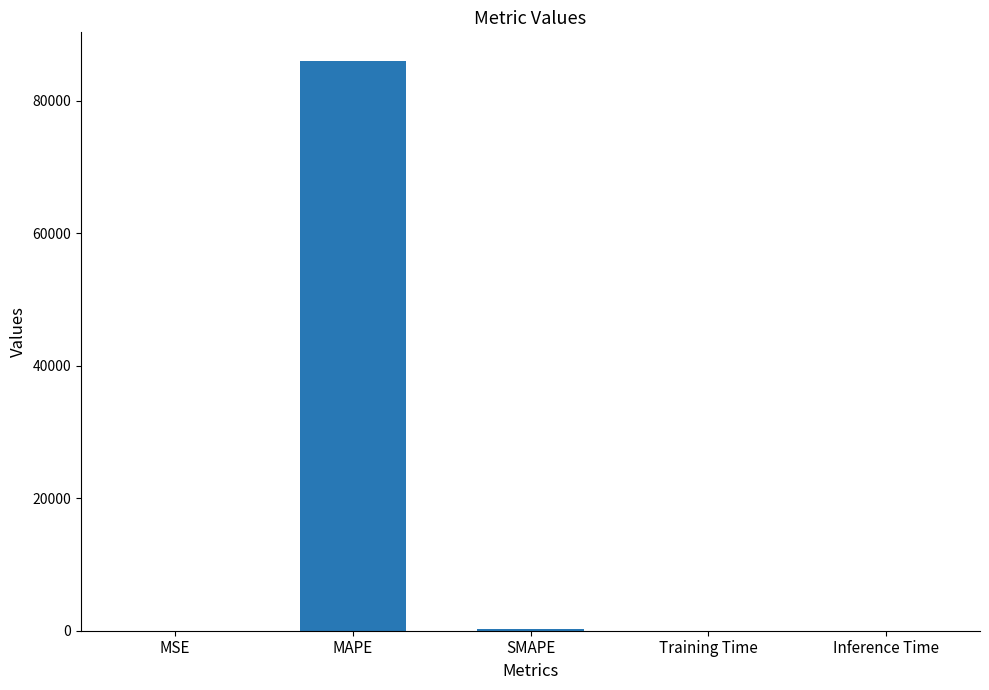

The value at SMAPE is 199.5. True or false?

True